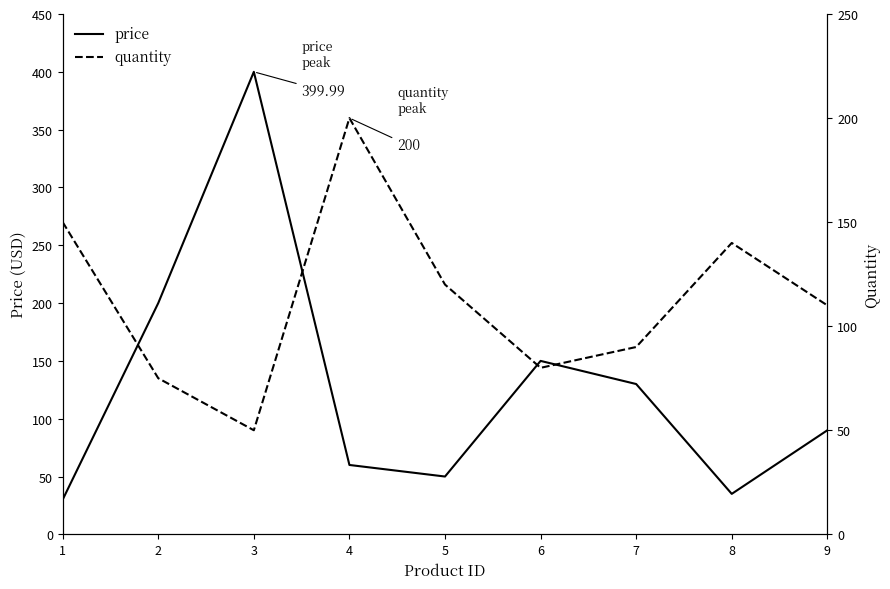

How many lines are shown in the chart?

2